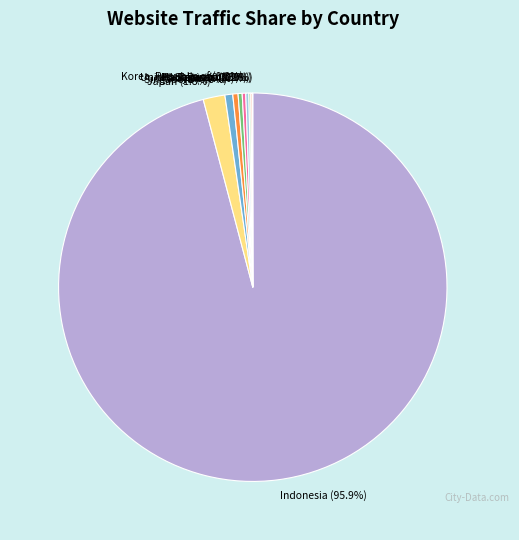

Which has a higher value, Singapore or Indonesia?

Indonesia